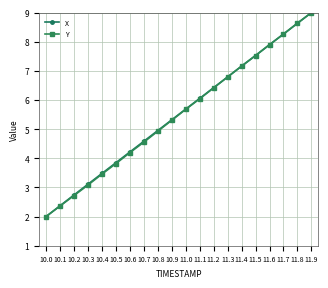

Is it true that Y equals 5.3 at 10.9?

True